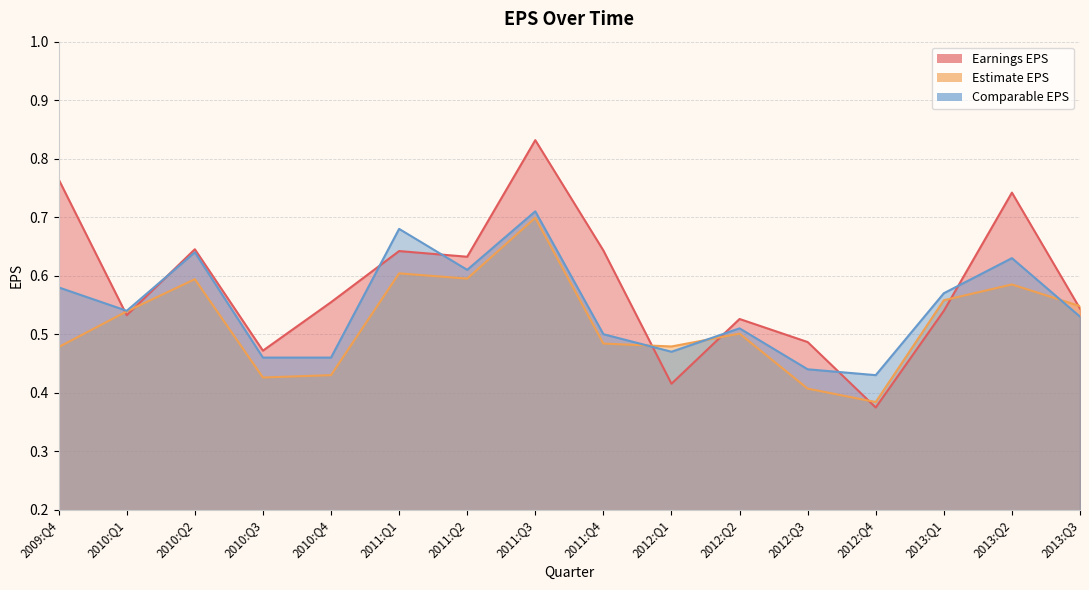

After their last crossing, which series has the higher values: Earnings EPS or Estimate EPS?

Estimate EPS